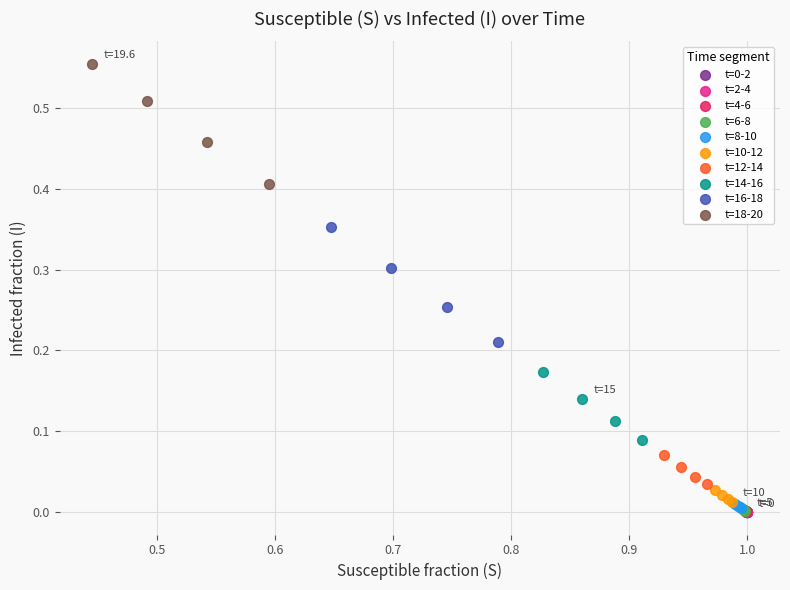

Which series has the widest spread of Y values?

t=18-20